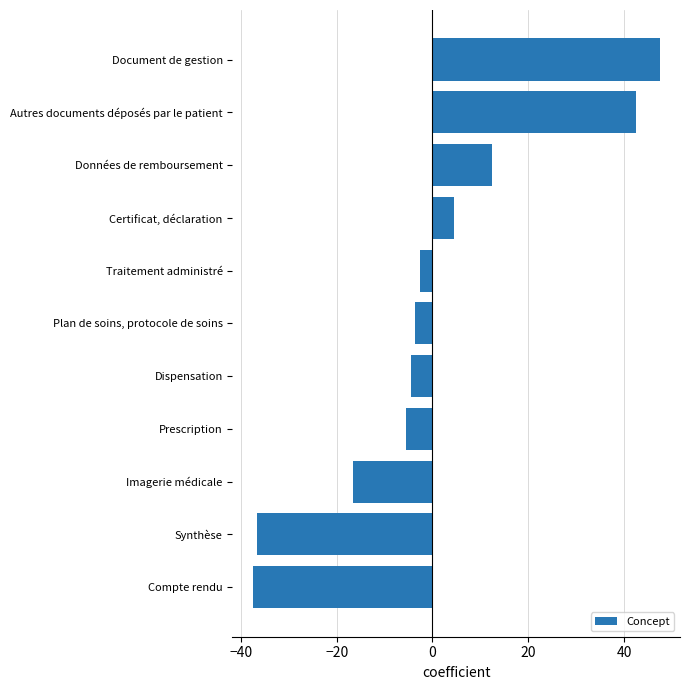

Reading bottom to top, what are all the values shown in this chart?

Compte rendu=-37.5	Synthèse=-36.5	Imagerie médicale=-16.5	Prescription=-5.5	Dispensation=-4.5	Plan de soins, protocole de soins=-3.5	Traitement administré=-2.5	Certificat, déclaration=4.5	Données de remboursement=12.5	Autres documents déposés par le patient=42.5	Document de gestion=47.5